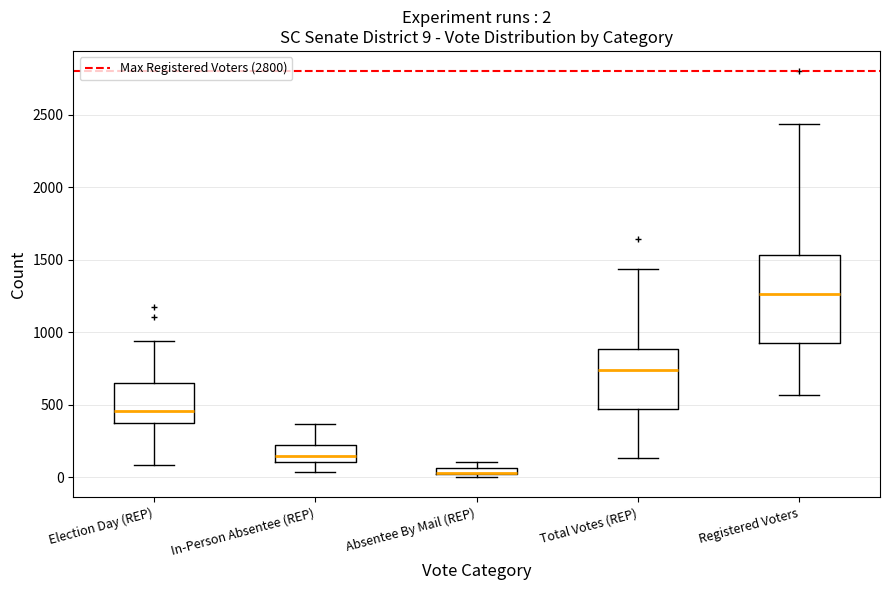

Which box is the tallest, from its lower edge to its upper edge?

Registered Voters